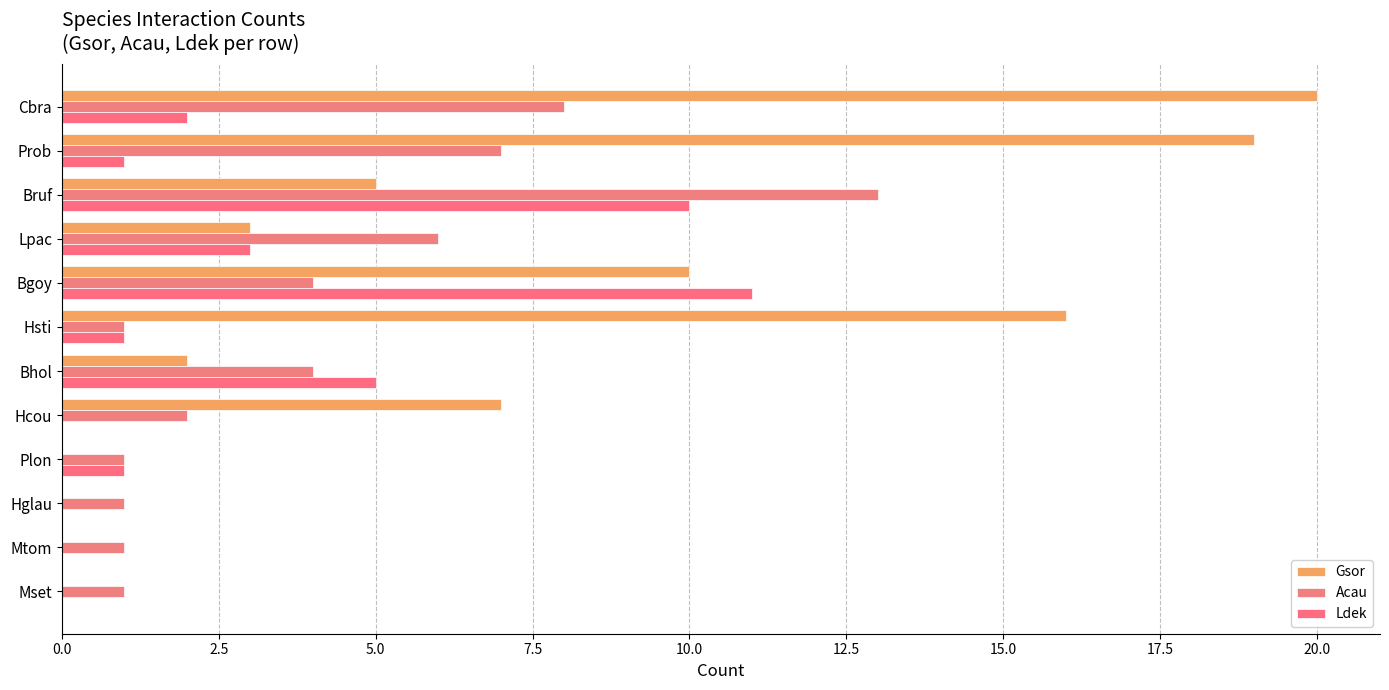

Count the number of data series in this chart.

3